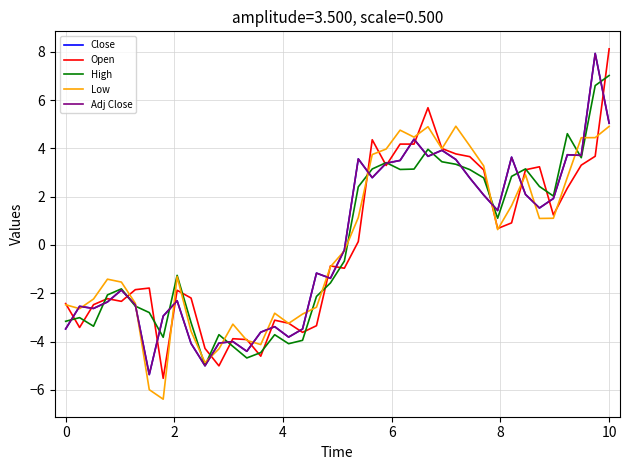

What is the smallest value displayed?

-6.4